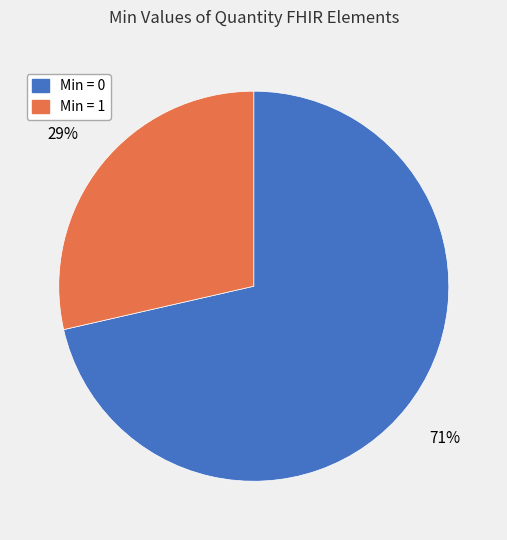

To the nearest percent, what is the average slice percentage?

50%